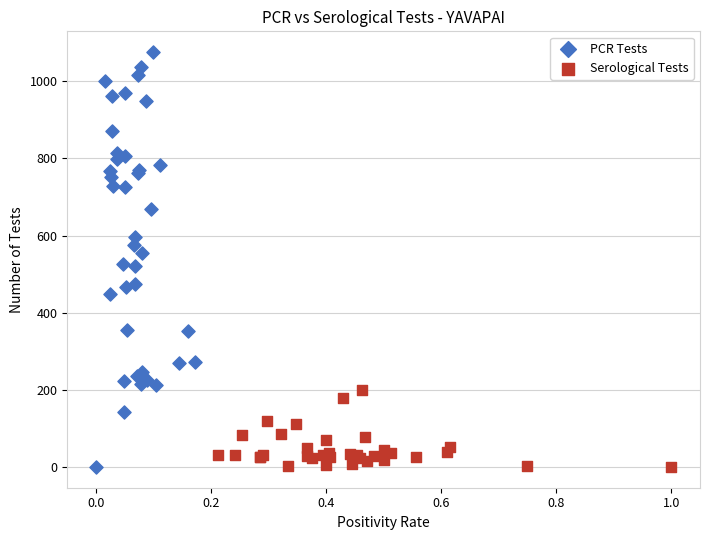

Which series has the largest Y range (max minus min)?

PCR Tests